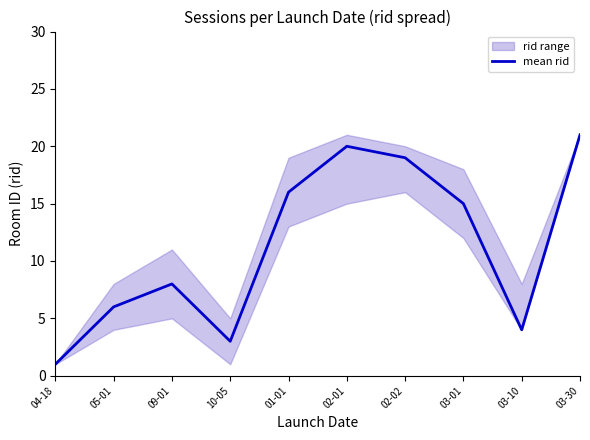

Rank the categories by value from lowest to highest.

04-18, 10-05, 03-10, 05-01, 09-01, 03-01, 01-01, 02-02, 02-01, 03-30